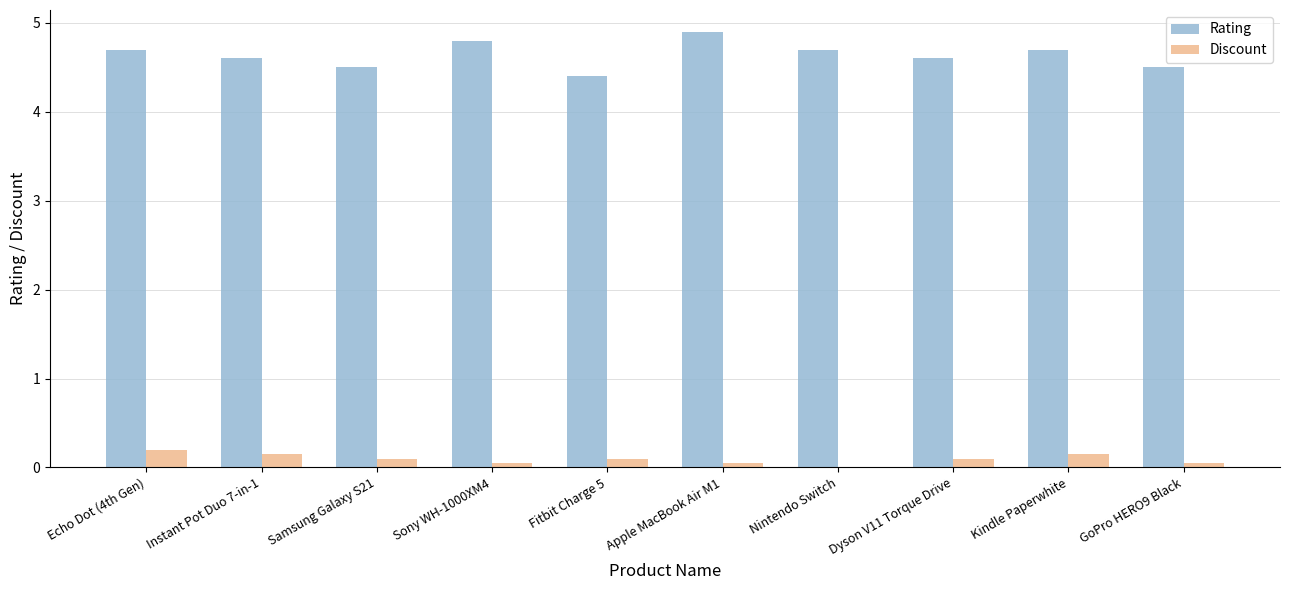

True or false: Discount has a value of 0.1 at Dyson V11 Torque Drive.

True